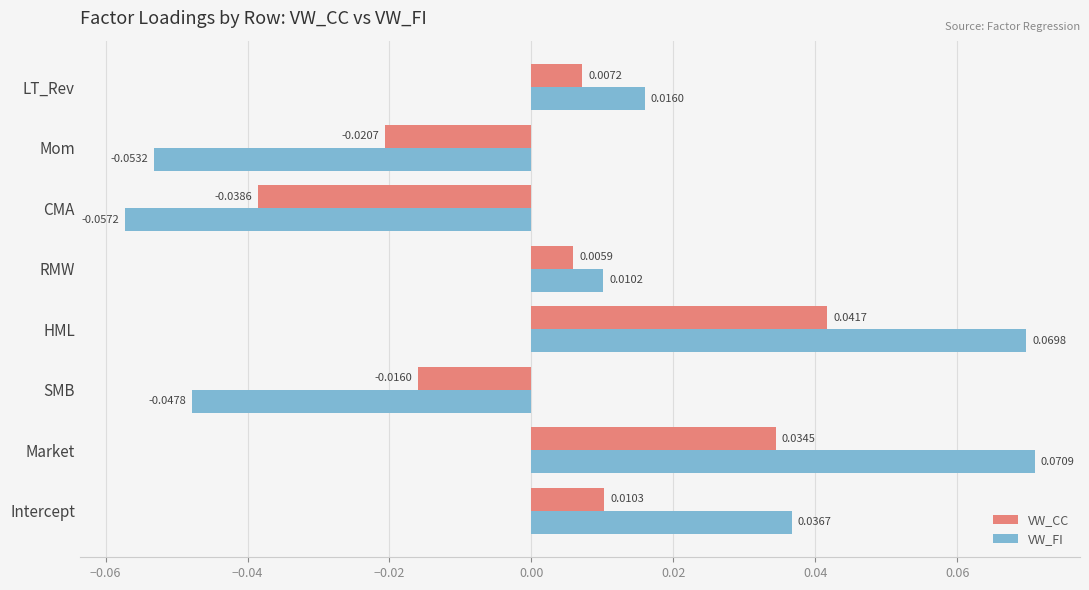

At how many categories does at least one series exceed 0?

5